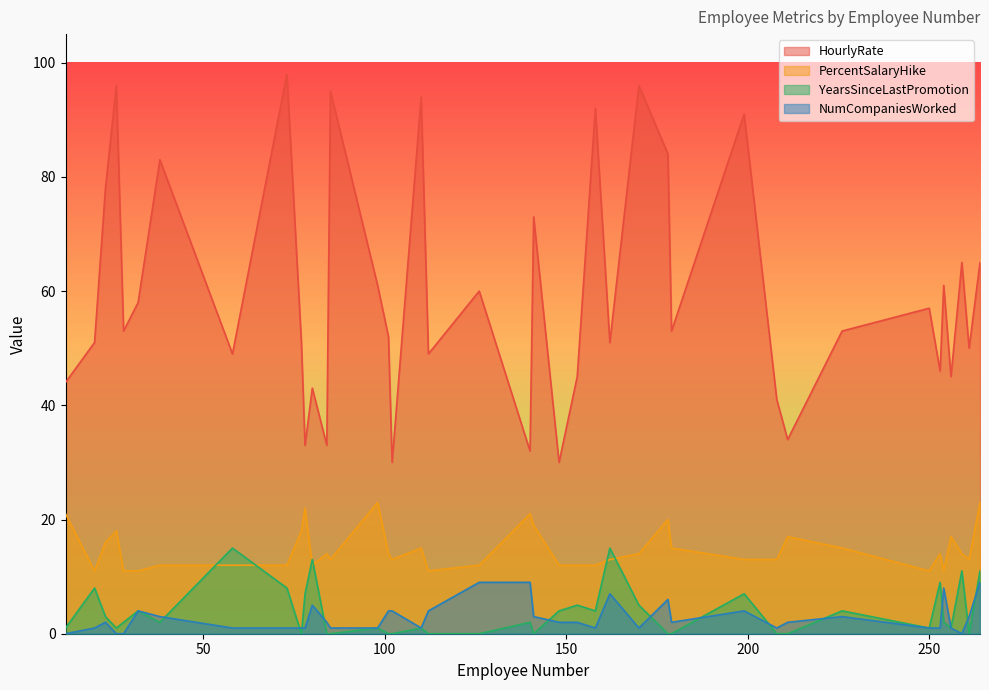

The PercentSalaryHike series shows 14 at 84. True or false?

True